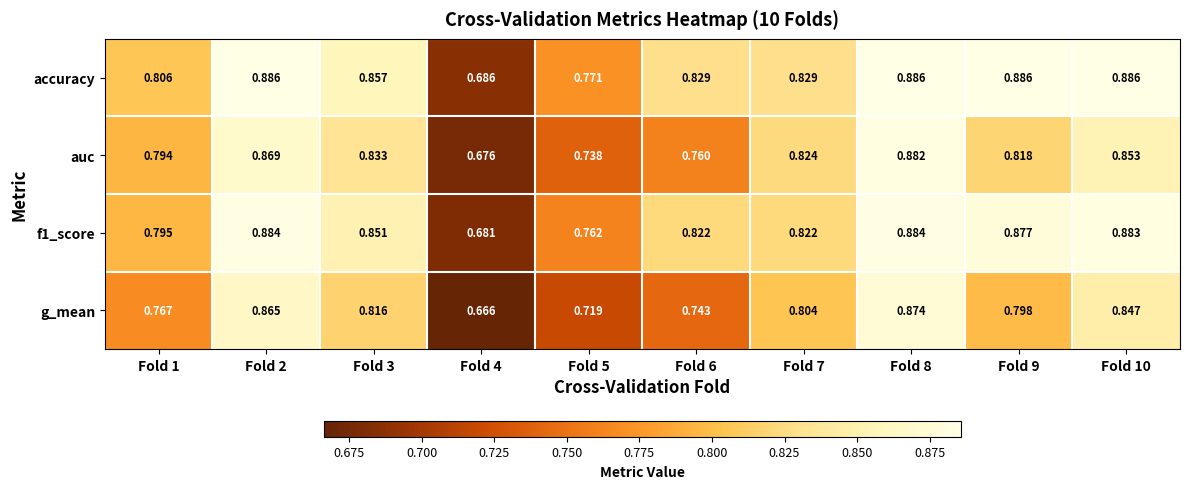

Which series has the largest total across all categories?

accuracy